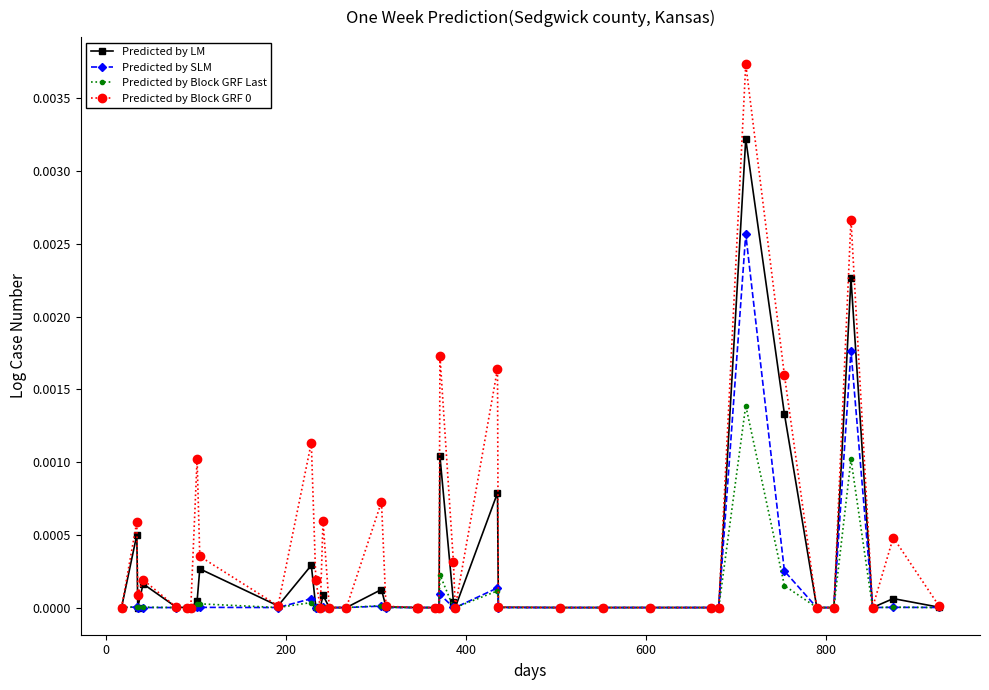

Does the chart display data point markers on the line(s)?

Yes